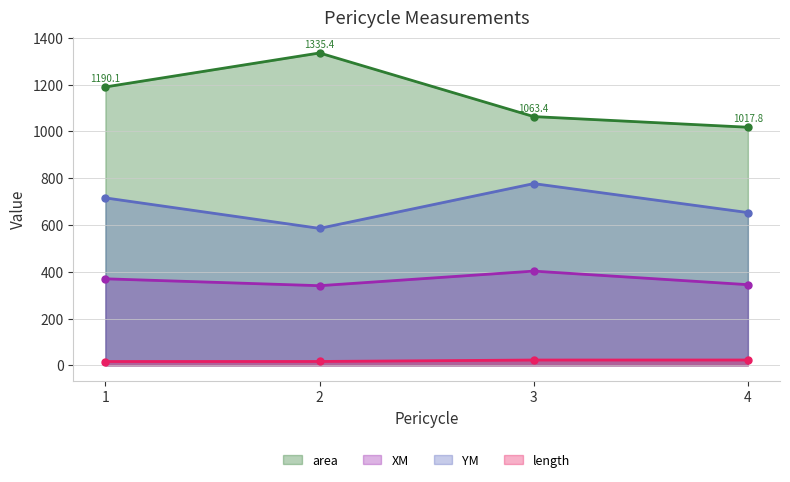

True or false: YM and length intersect in this chart.

False